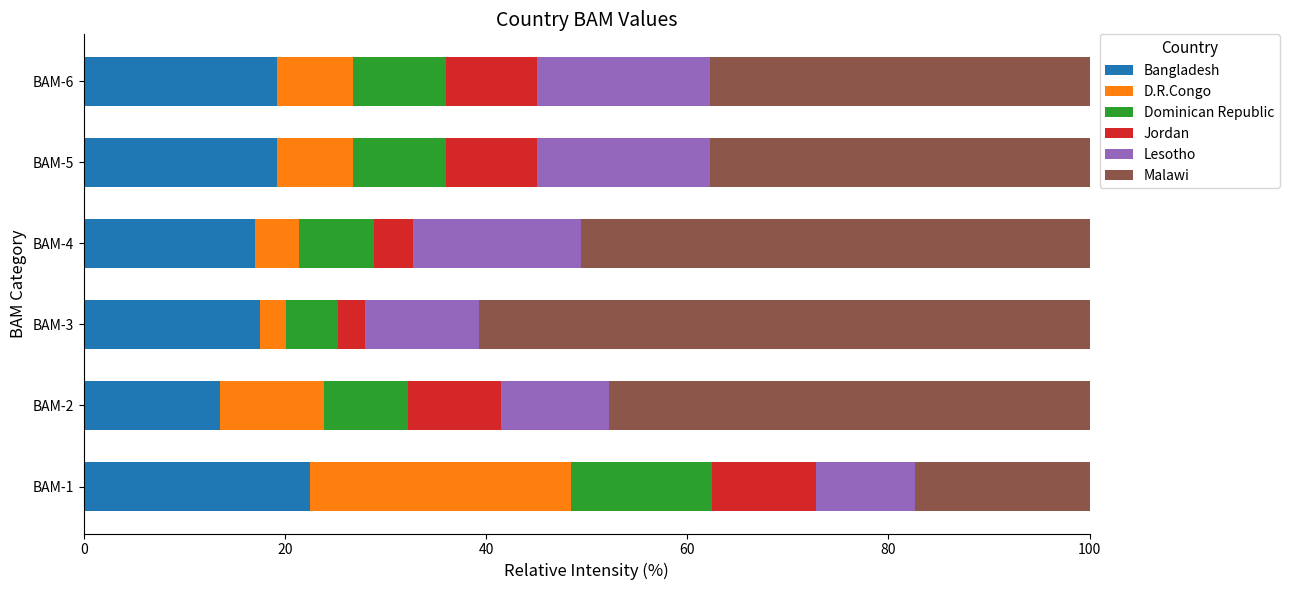

Is it true that Bangladesh equals 9.2 at BAM-2?

False